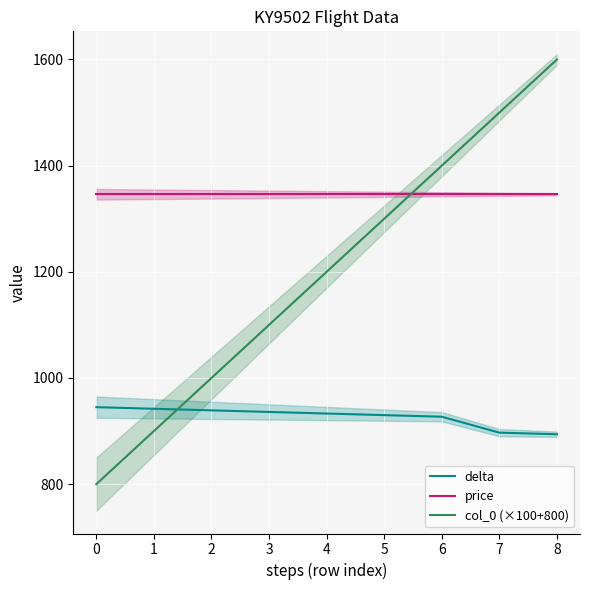

Where is delta nearest to the value 919?

6